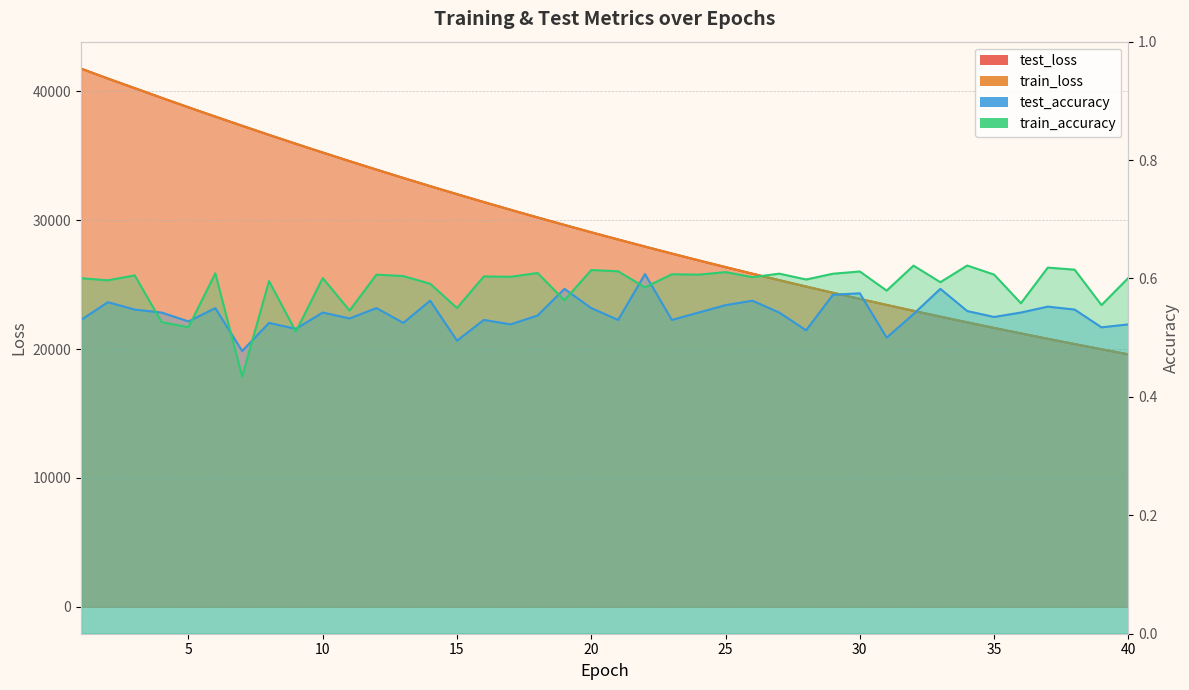

What is the average value of the train_loss series?

29455.5